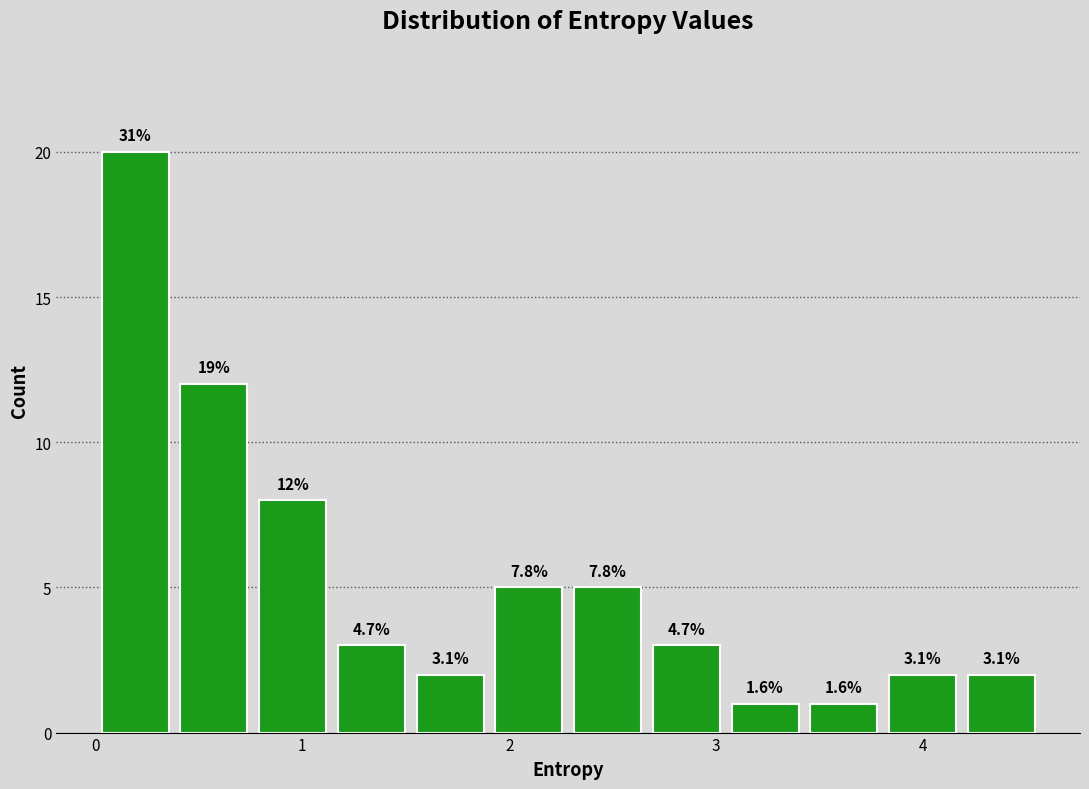

Around what value on the x-axis is the tallest bar? Give the approximate position of its centre, as read against the axis.

0.2